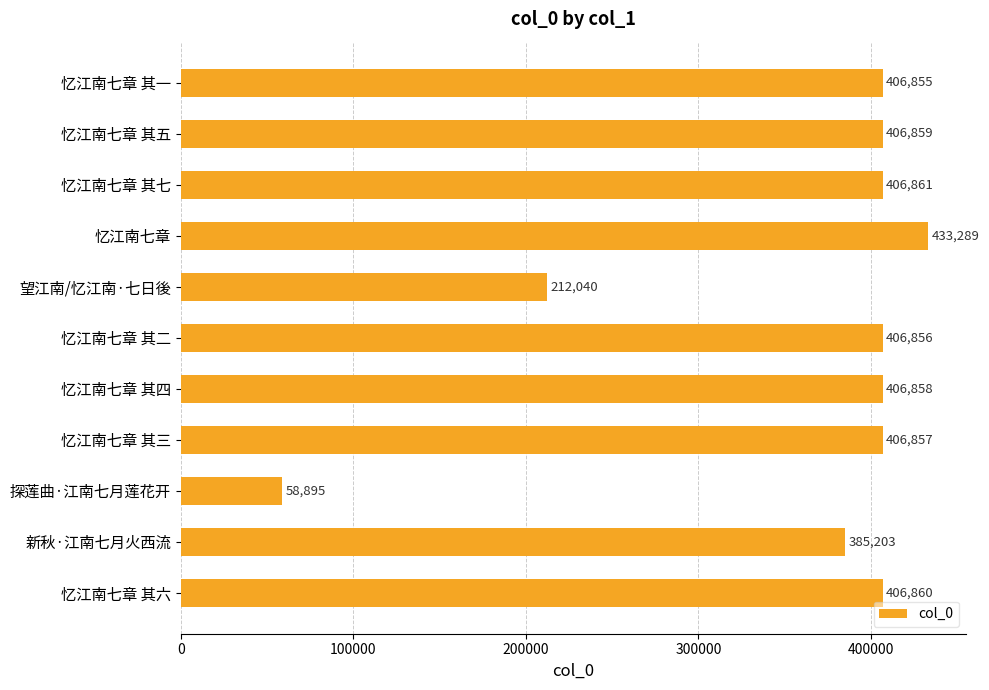

Does the chart contain stacked bars?

No